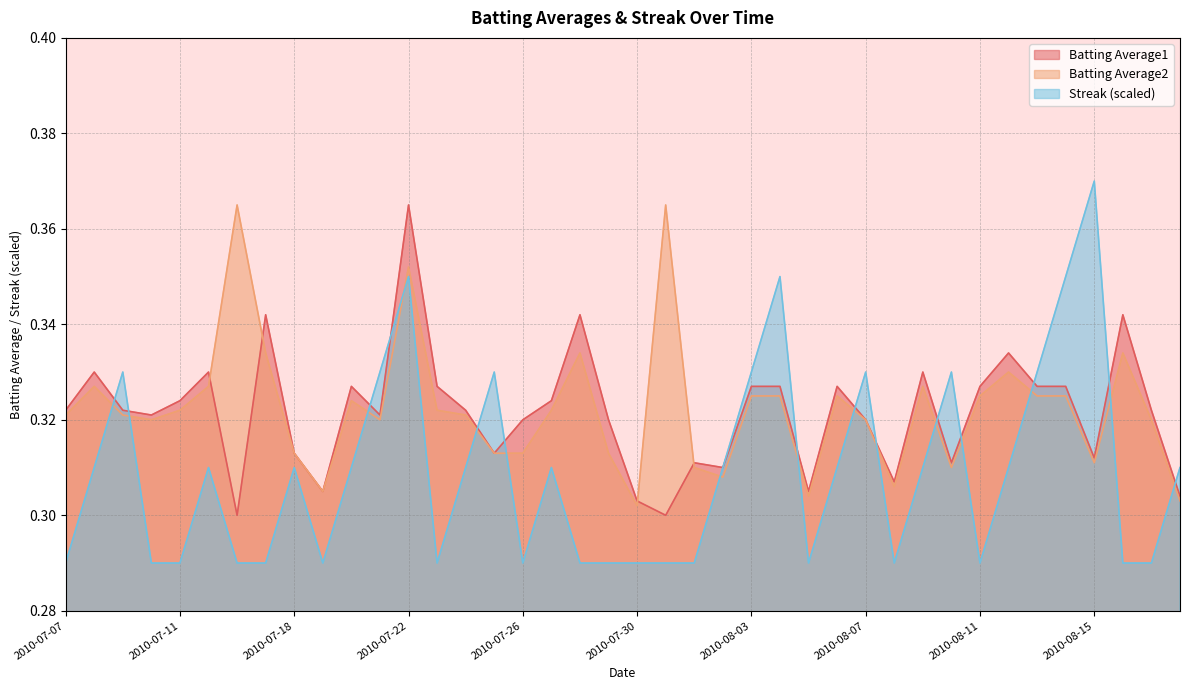

How many categories are shown in the chart?

40